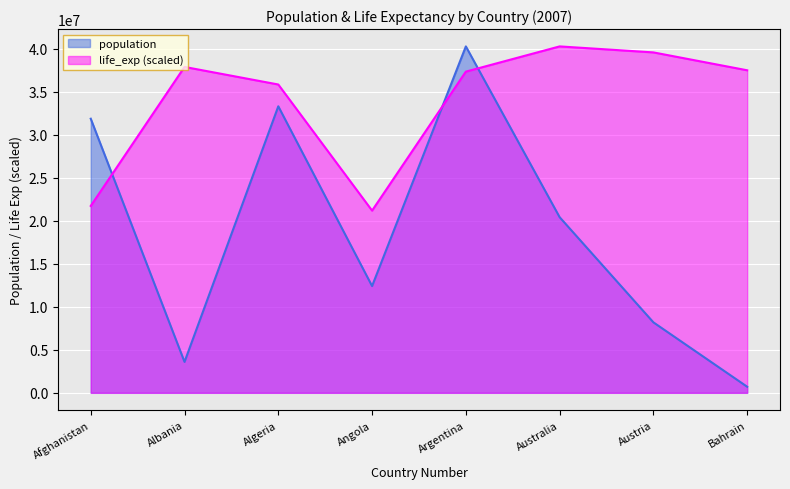

Which series changed the most between Algeria and Argentina?

population